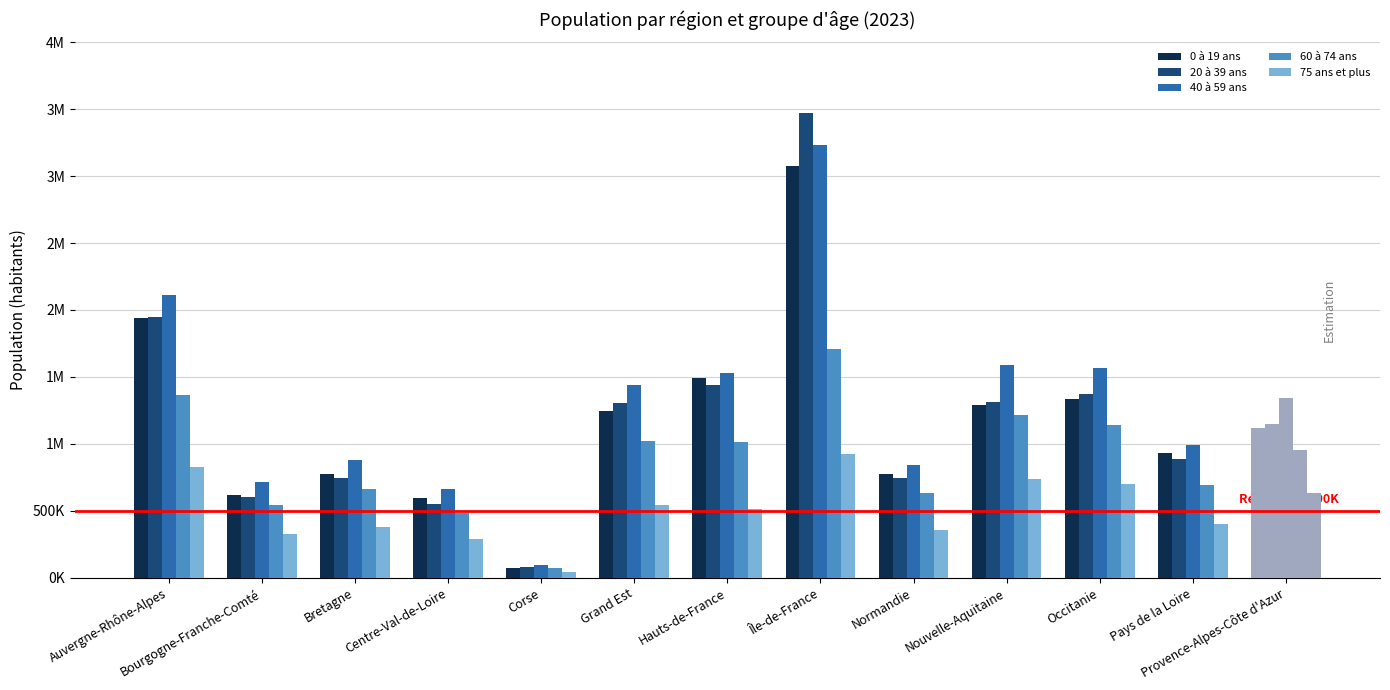

At which category is the sum across all series the highest?

Île-de-France